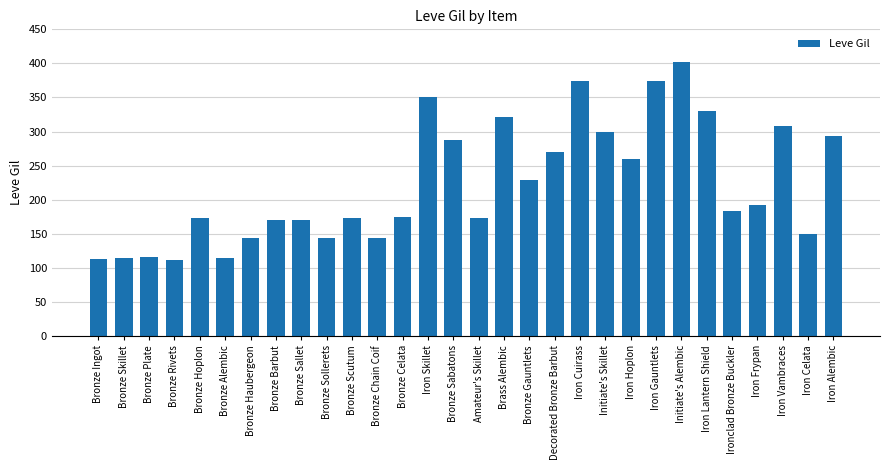

What is the difference between the second highest and second lowest values?

261